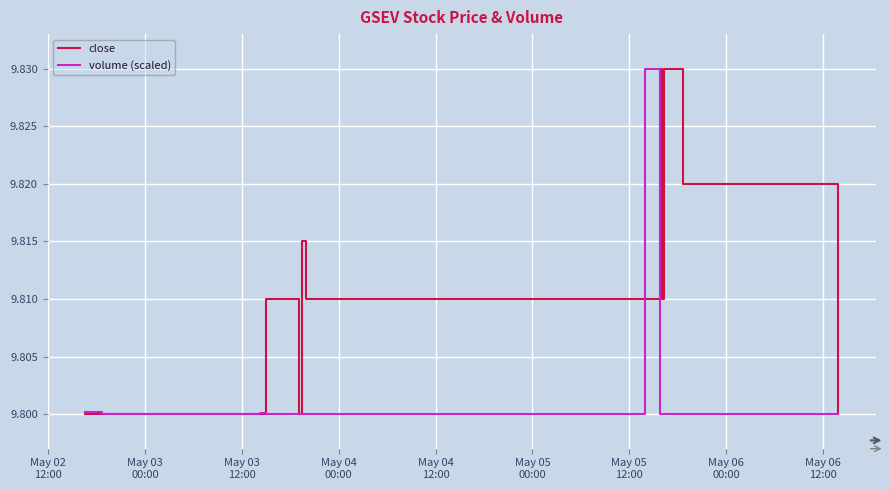

Which series has the largest total across all categories?

close